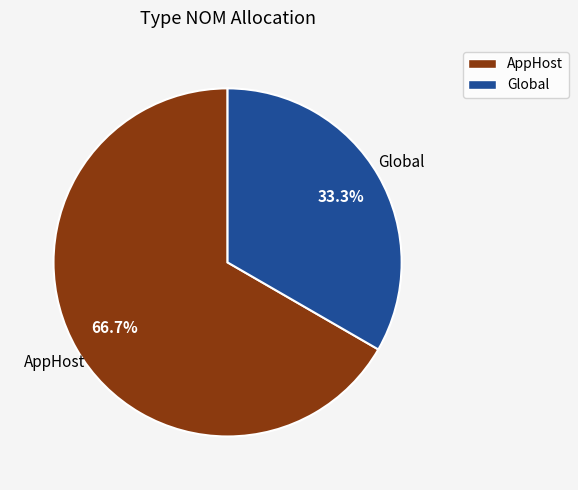

What percentage is the AppHost slice, to the nearest percent?

67%